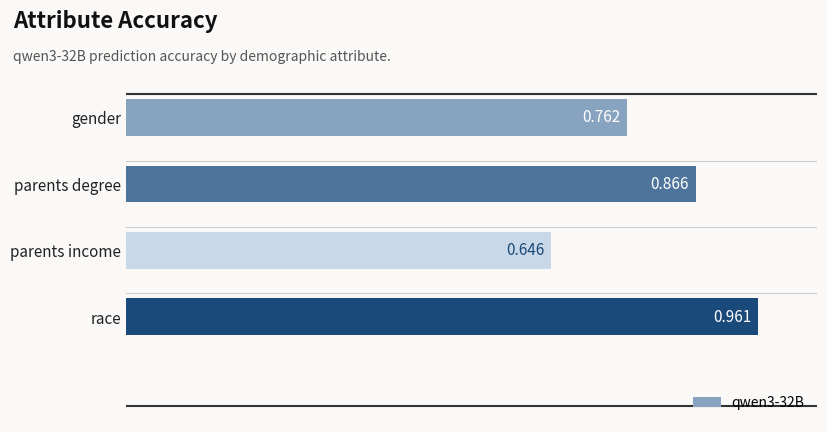

How many bars are there in total?

4